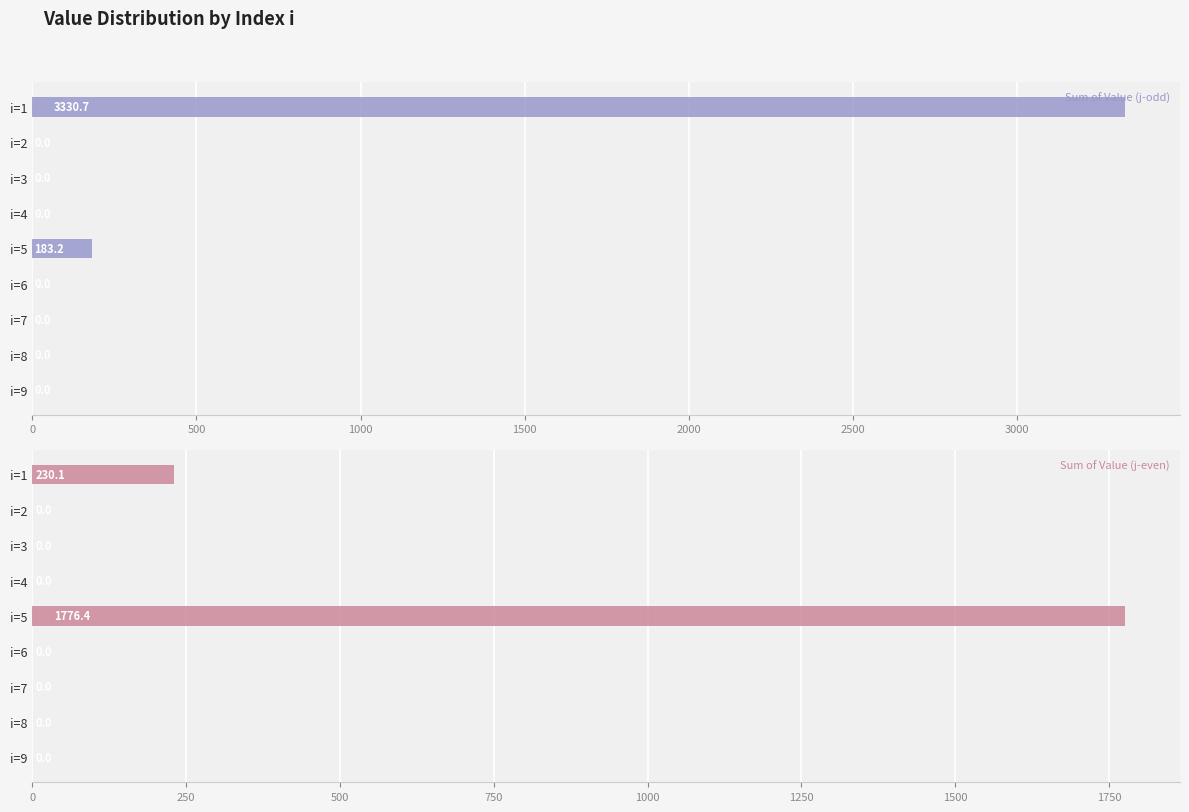

At how many categories does at least one series exceed 604?

2